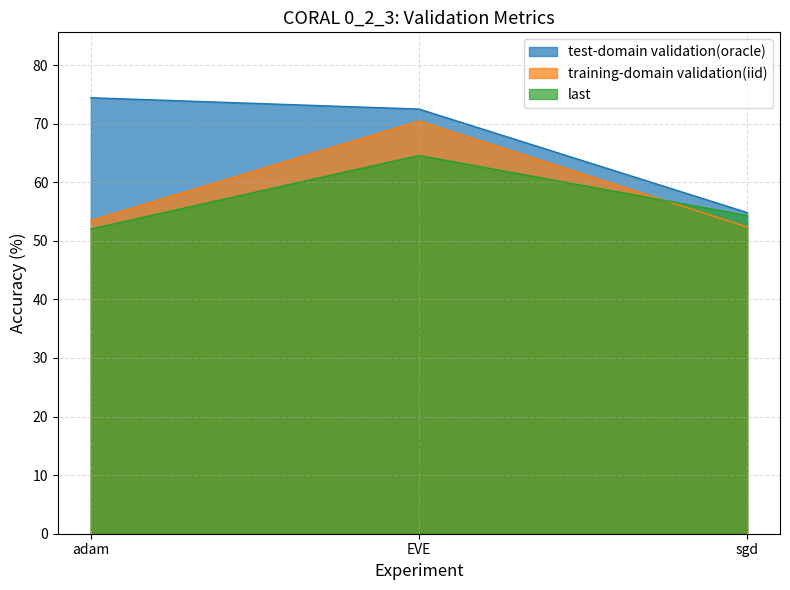

At how many categories does at least one series exceed 59?

2